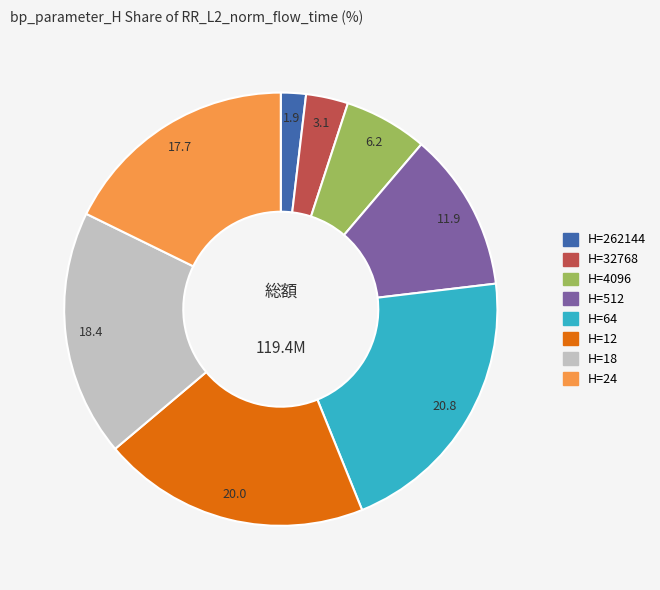

Does any single category account for the majority?

No